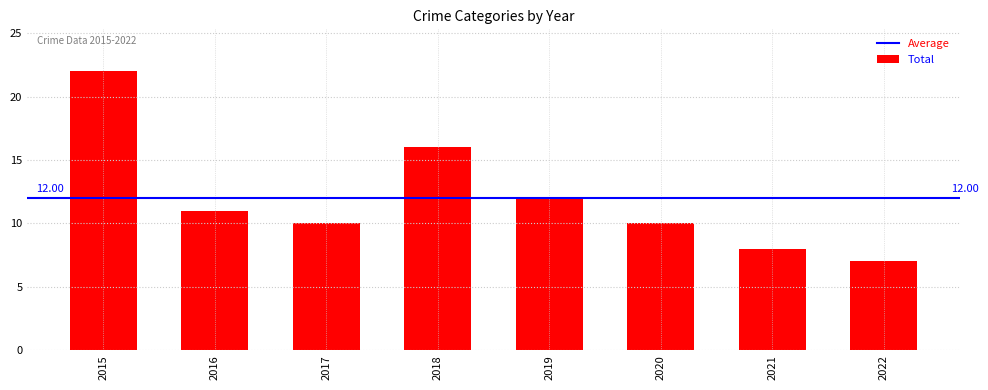

What is the average value?

12